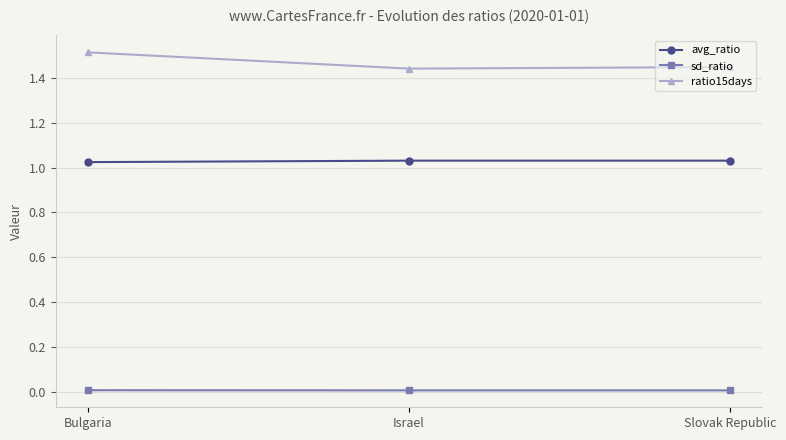

The avg_ratio series shows 1.6 at Slovak Republic. True or false?

False